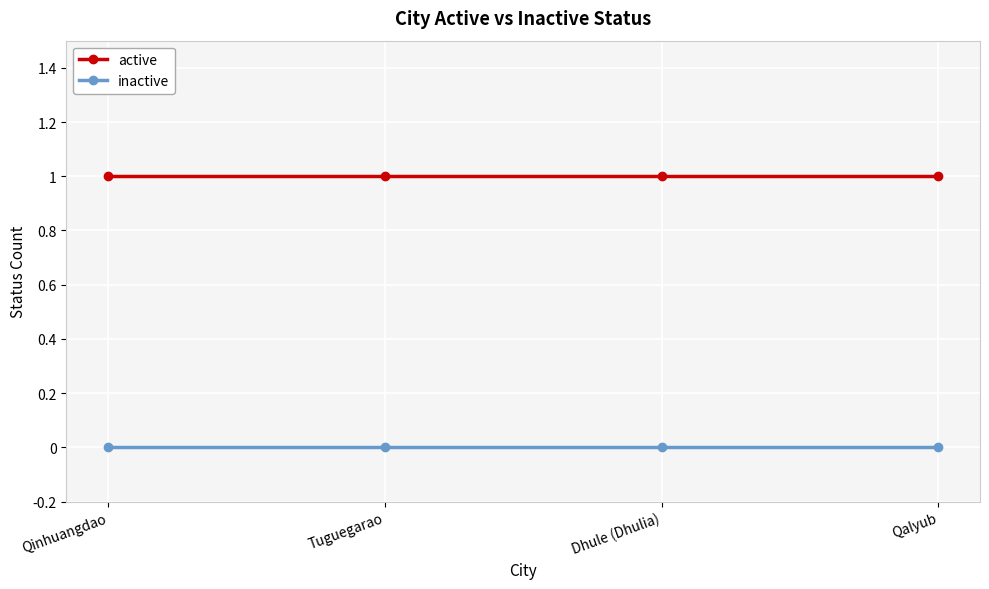

Which series has the largest total across all categories?

active